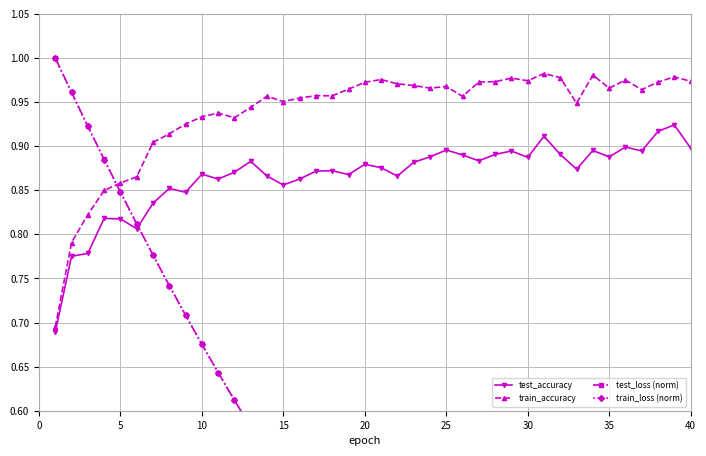

Is it true that train_accuracy equals 0.6 at 31?

False